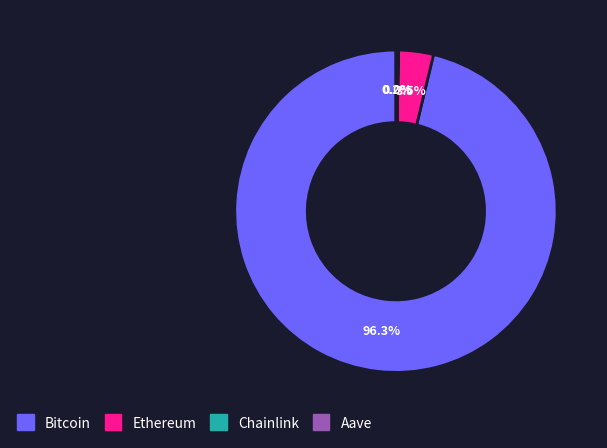

What portion of the pie excludes Ethereum?

96.5%